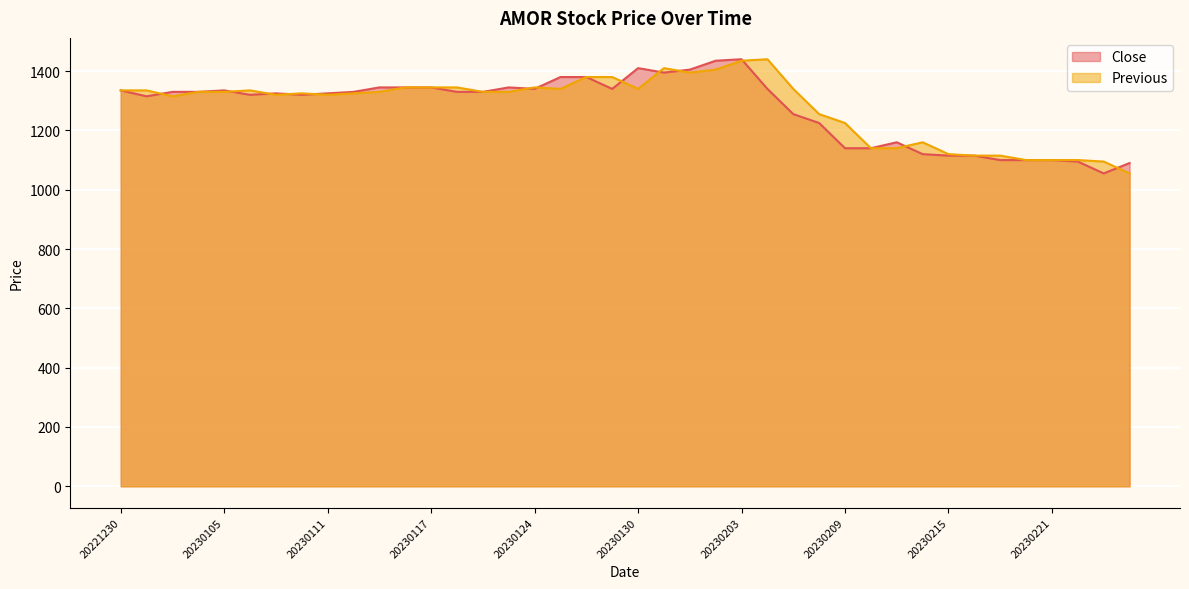

Where is the first local maximum for Close?

20230105